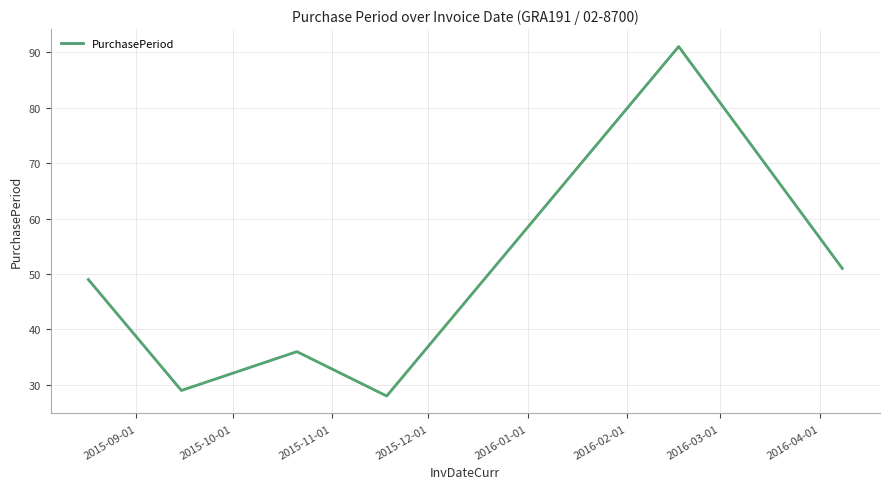

What is the smallest value displayed?

28